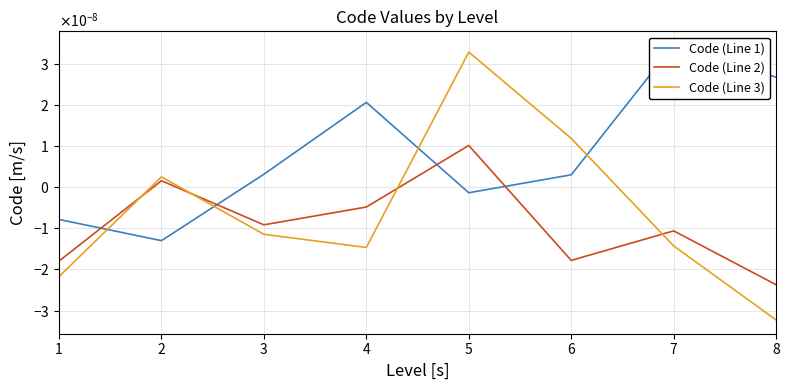

How many interior local peaks does the Code (Line 3) series have?

2